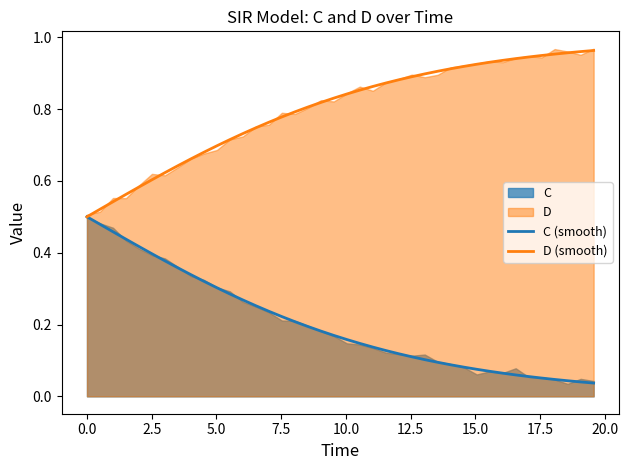

True or false: C (smooth) and D (smooth) intersect in this chart.

False